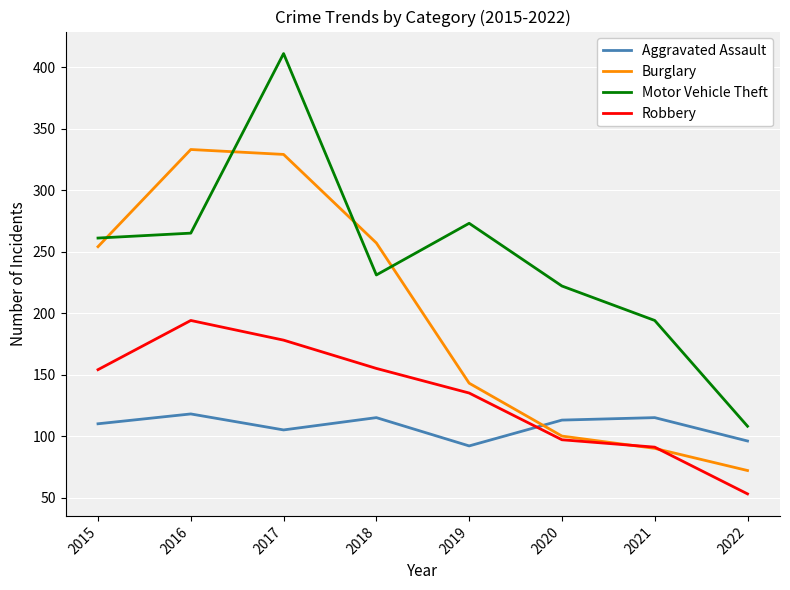

At which label is Robbery closest to 123?

2019